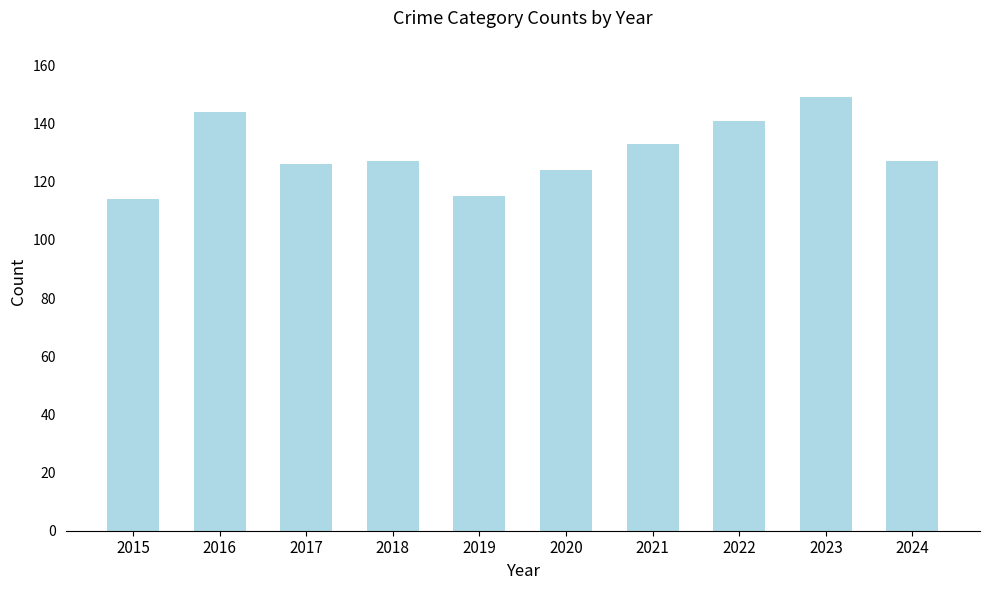

What is the sum of the values at 2019 and 2020?

239